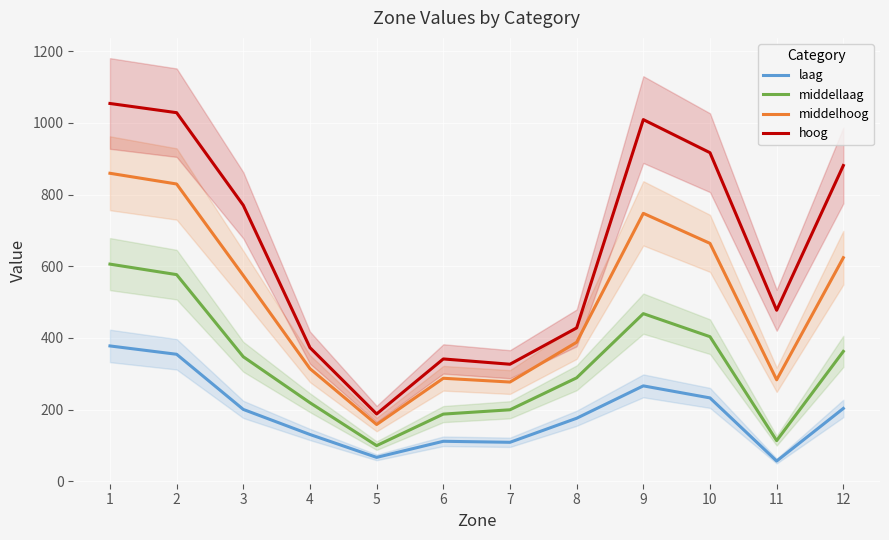

What is the maximum value for middellaag?

605.9